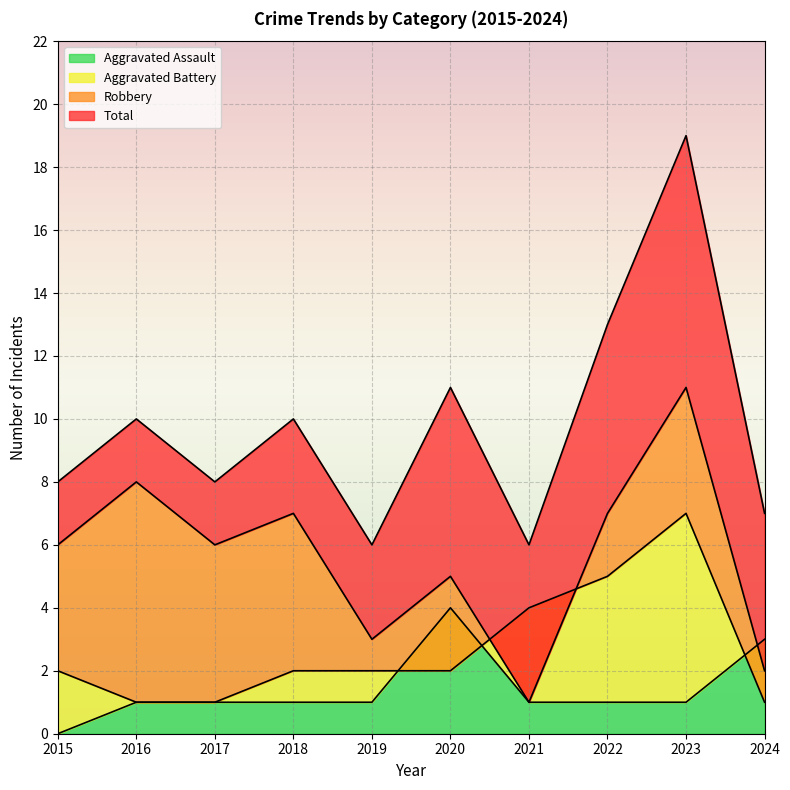

Is it true that Aggravated Assault equals 1 at 2022?

True